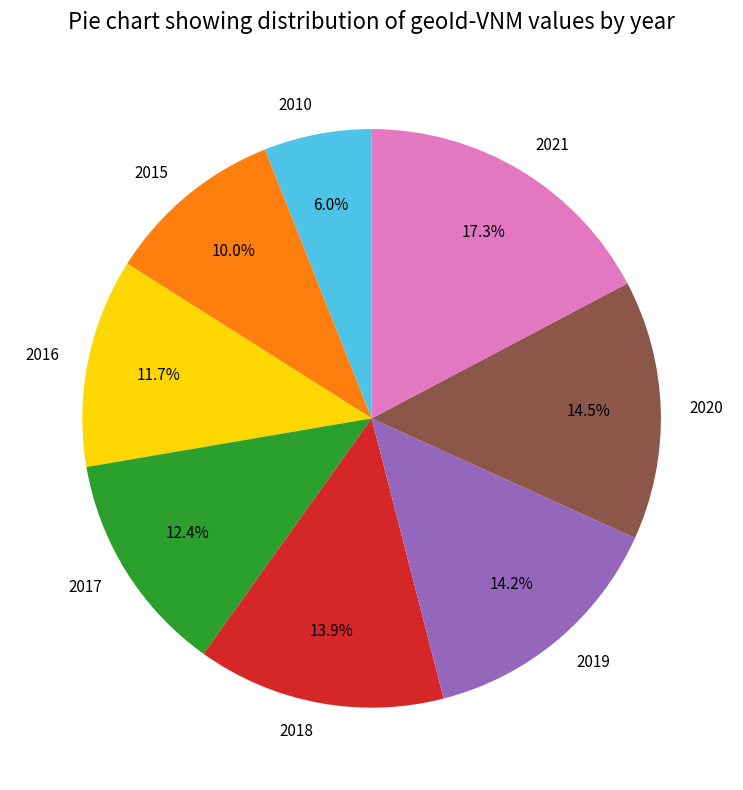

Is there any slice that represents more than half of the pie?

No